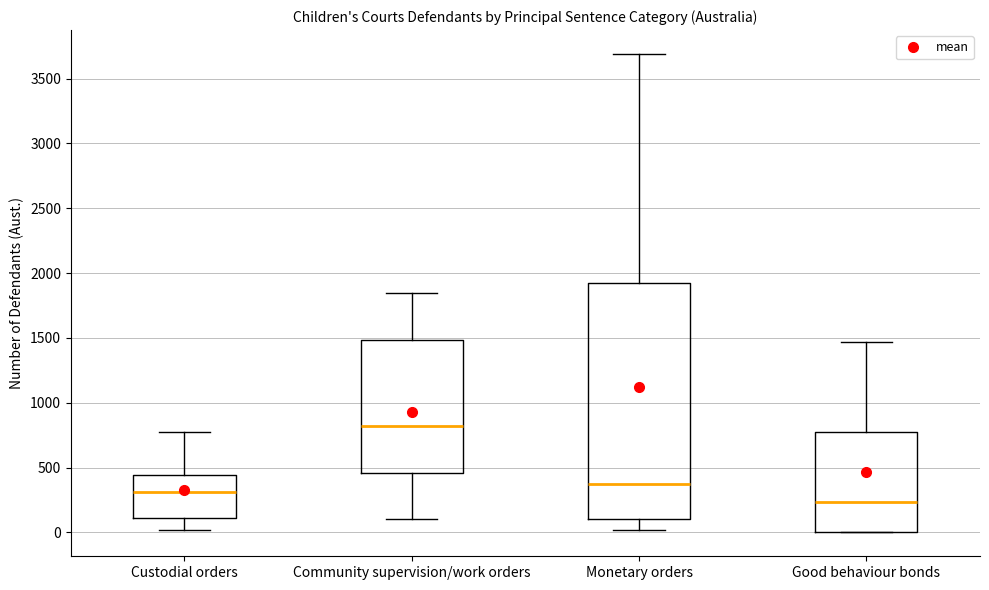

Reading left to right, read every box against the y-axis: the position of its median line, the range the box covers, and the ends of its whiskers. The values are not printed on the chart, so give them approximately, as read against the axis.

Custodial orders: median 300, box 100 to 450, whiskers 0 to 750
Community supervision/work orders: median 800, box 450 to 1500, whiskers 100 to 1850
Monetary orders: median 350, box 100 to 1900, whiskers 0 to 3700
Good behaviour bonds: median 250, box 0 to 750, whiskers 0 to 1450